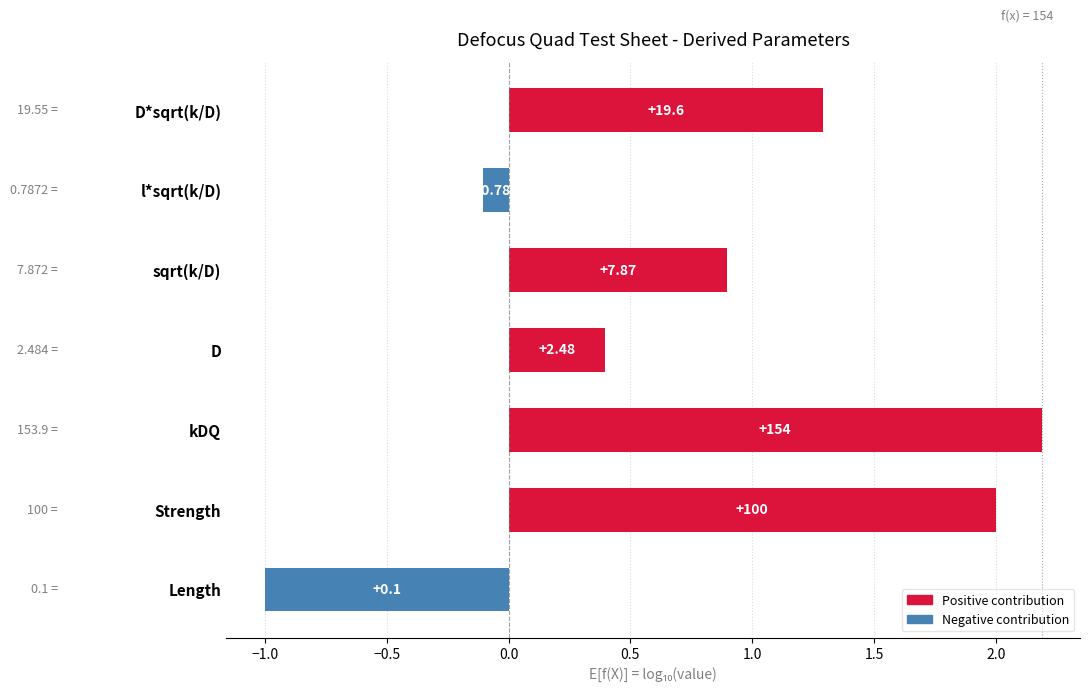

Does the chart contain any negative values?

Yes